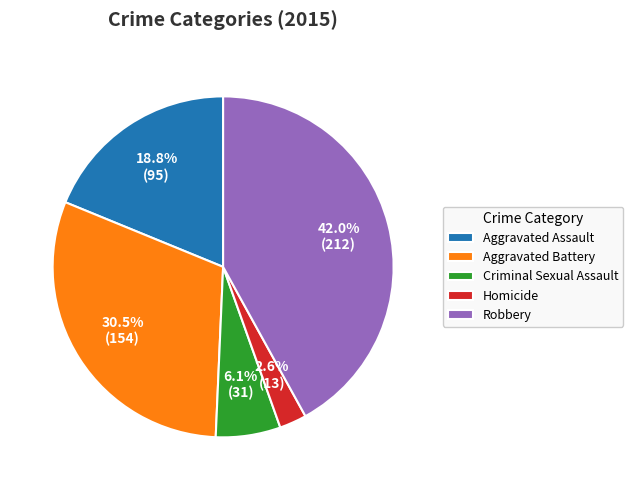

How many segments does this pie chart have?

5